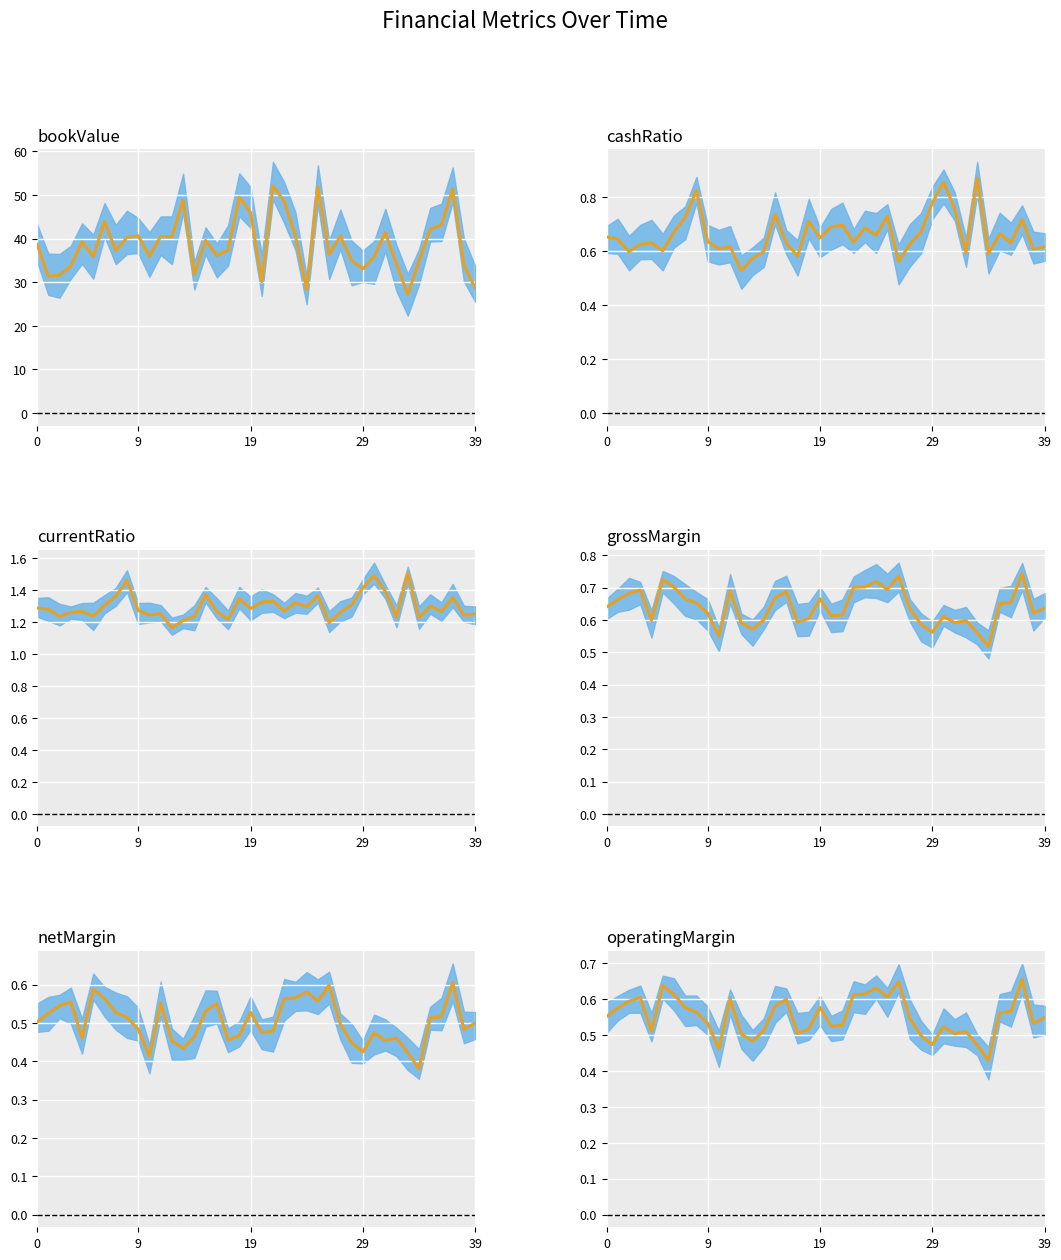

How many interior local valleys does the grossMargin (median) series have?

10